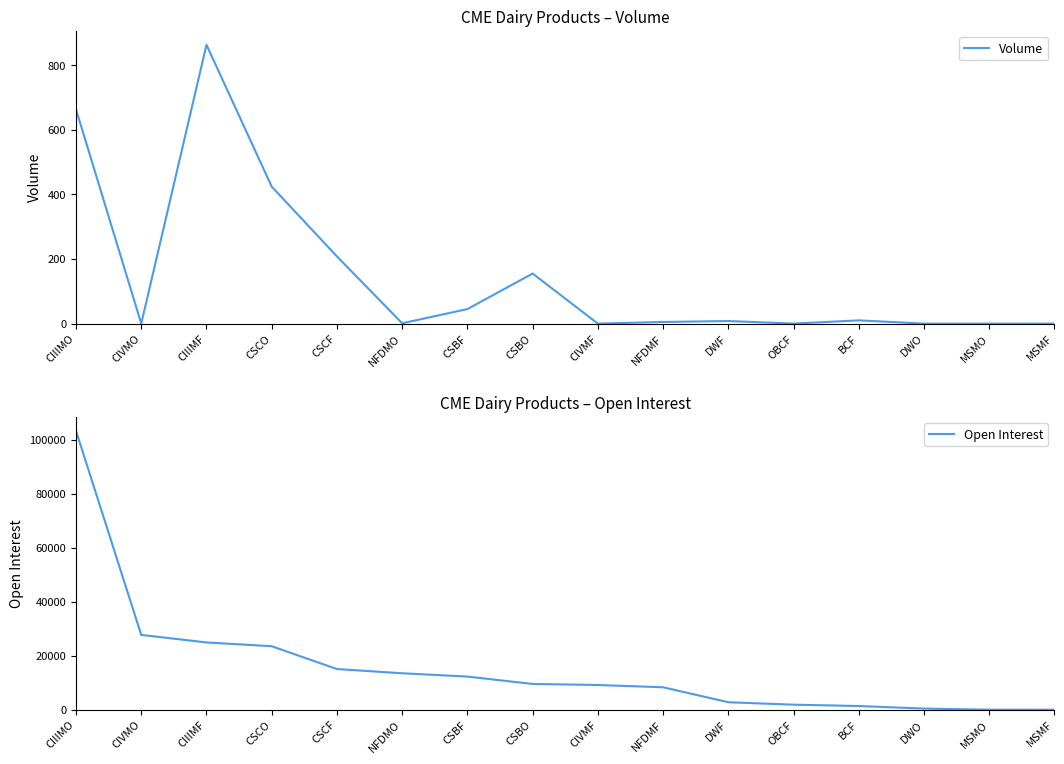

What is the value of the Open Interest point at the 14th from the left?

426